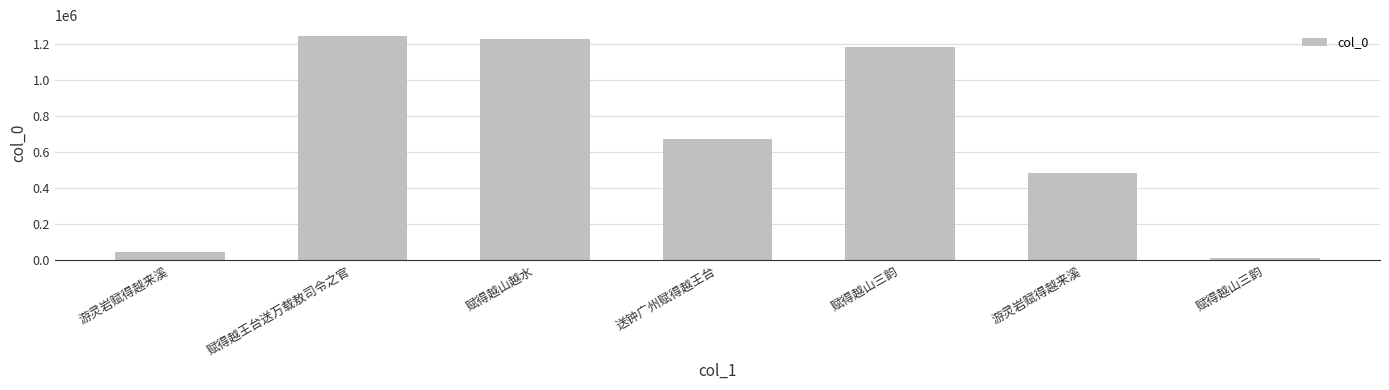

How many categories are shown in the chart?

7